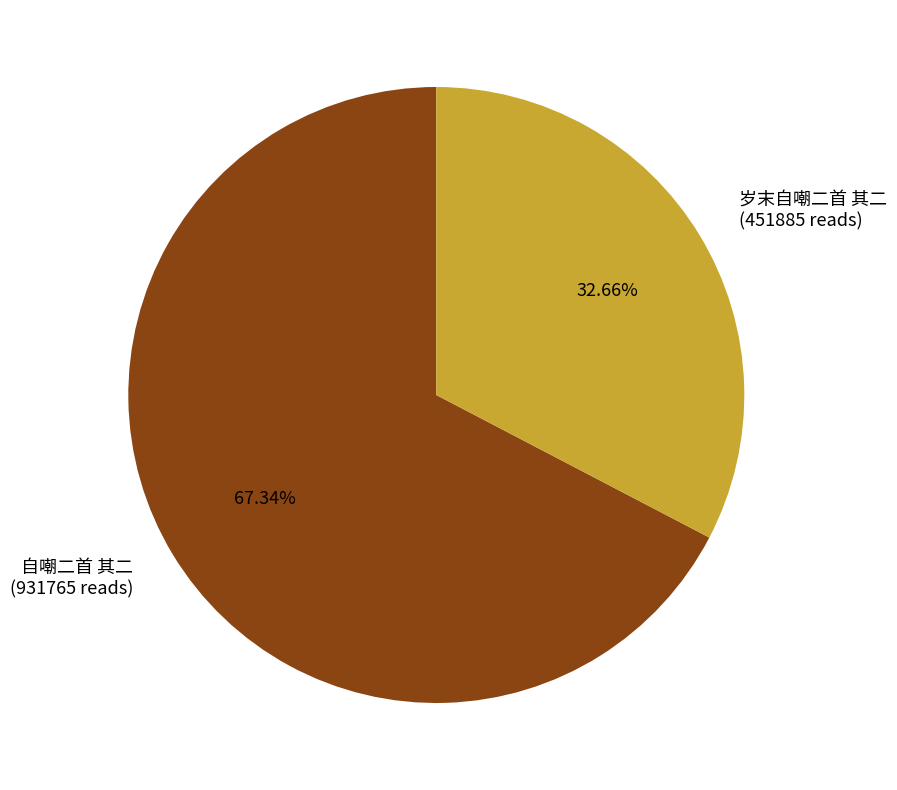

True or false: 岁末自嘲二首 其二 accounts for 25% of the total.

False